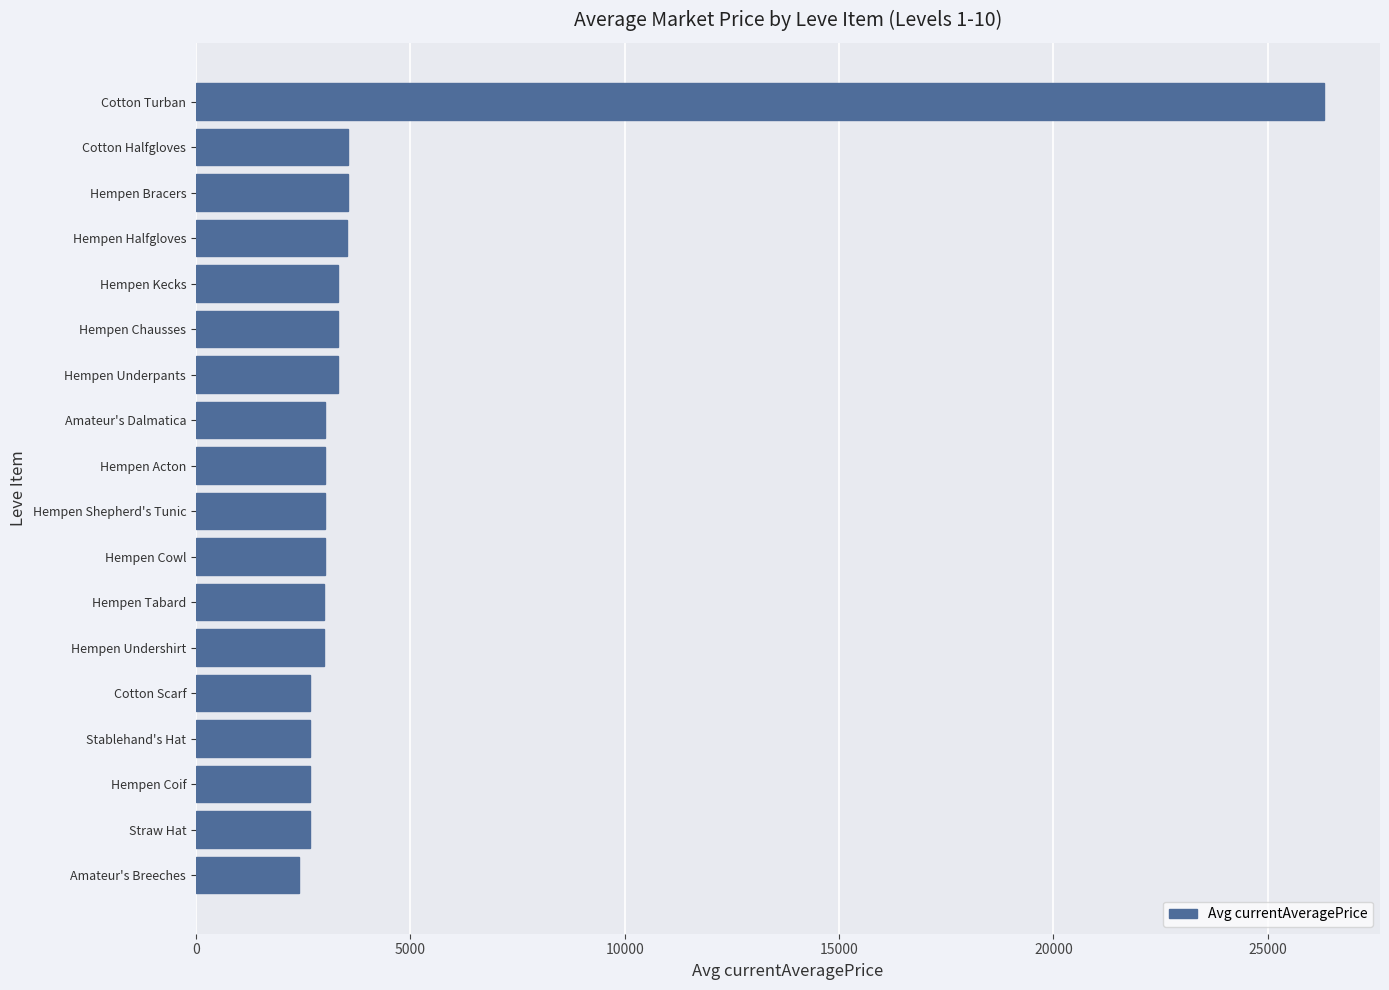

What is the change in value from Hempen Coif to Hempen Kecks?

+652